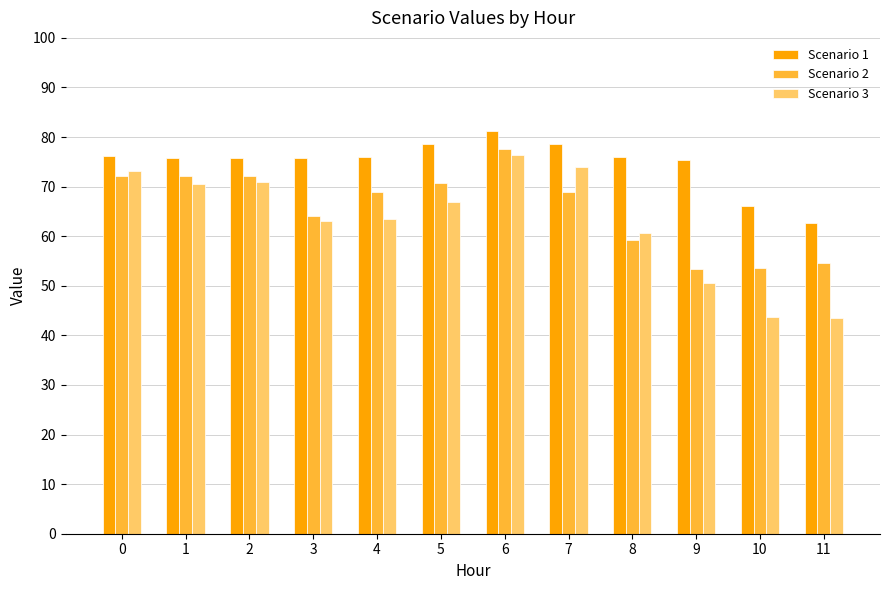

Does the chart contain any negative values?

No